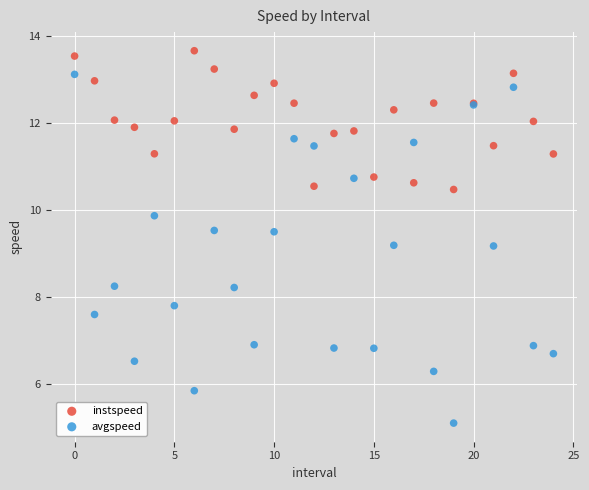

Which series reaches the minimum Y coordinate?

avgspeed